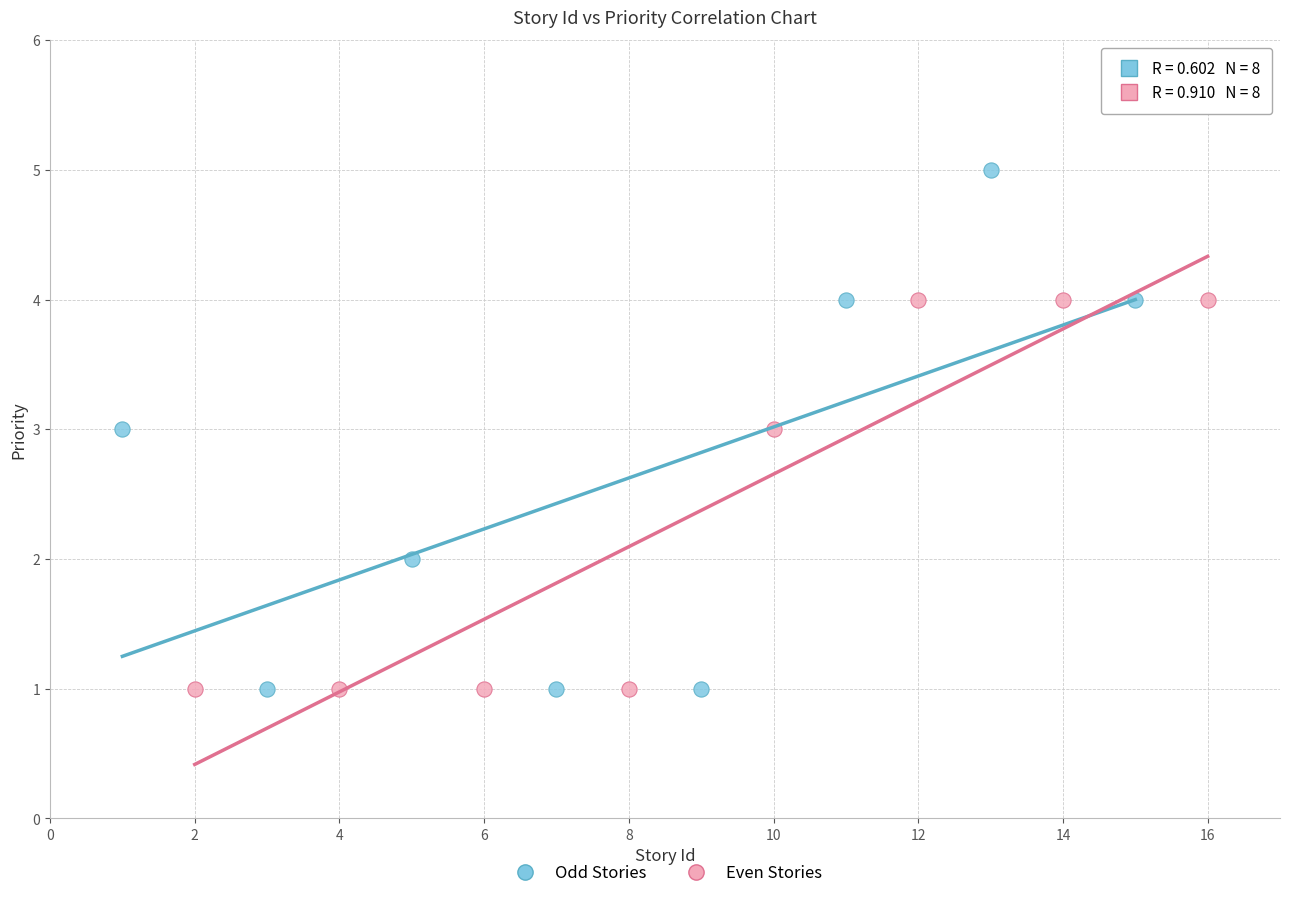

Which series contains the highest Y value?

Odd Stories